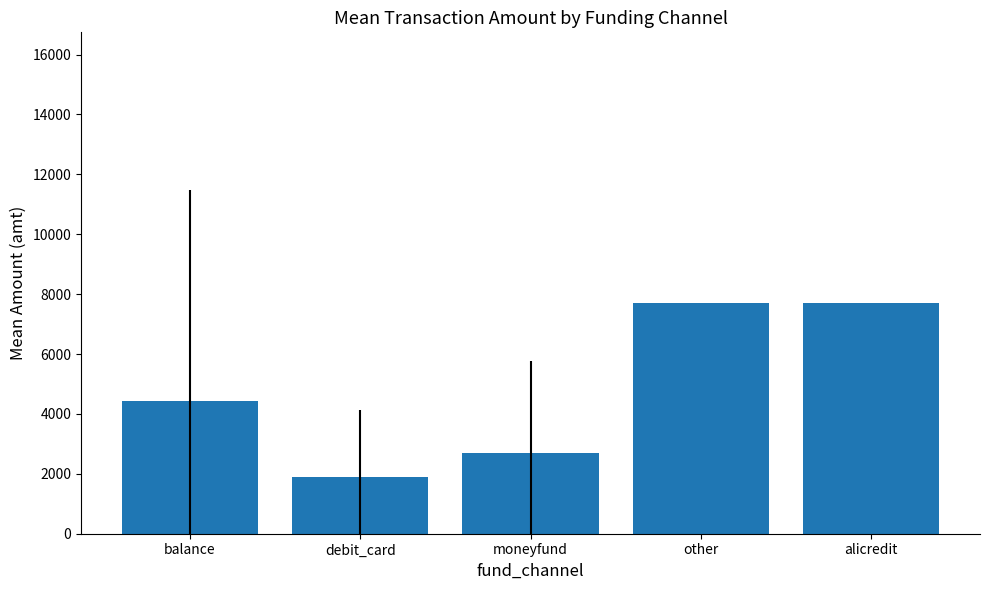

What is the label of the 4th bar from the left?

other